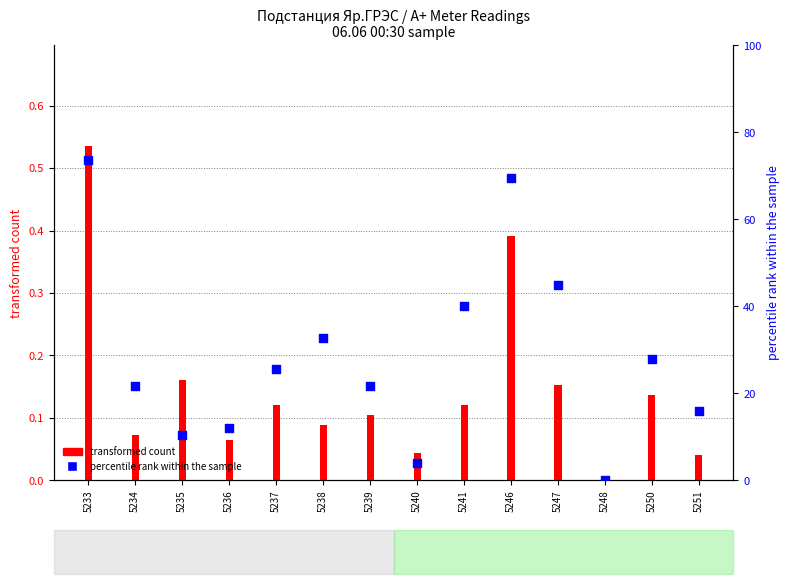

Which series has the widest spread of Y values?

percentile rank within the sample